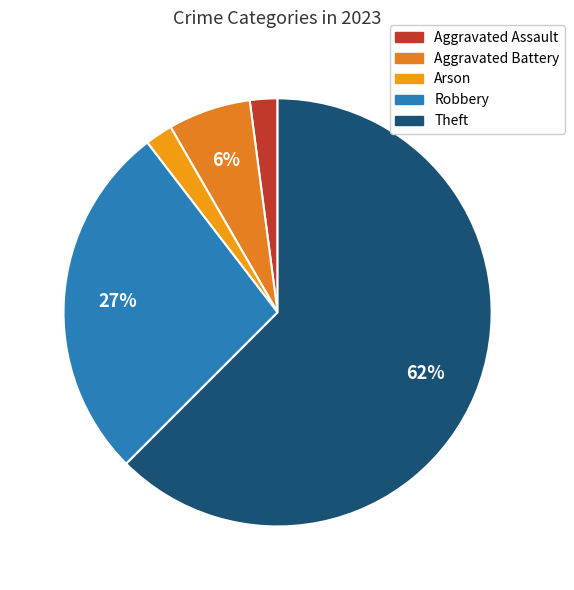

To the nearest percent, what percentage of the pie is Aggravated Battery?

6%